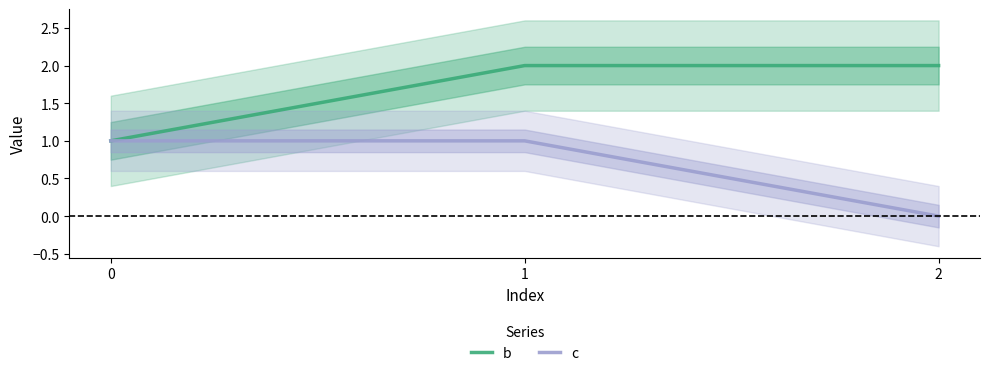

What are all the series names shown in the legend?

b, c